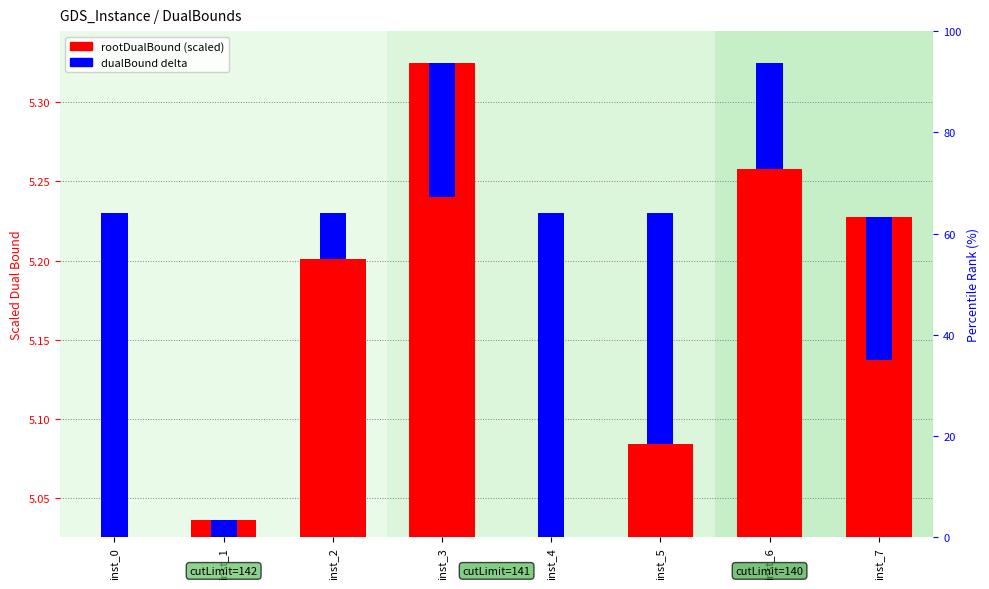

What is the spread (max minus min) of values at inst_6?

0.2